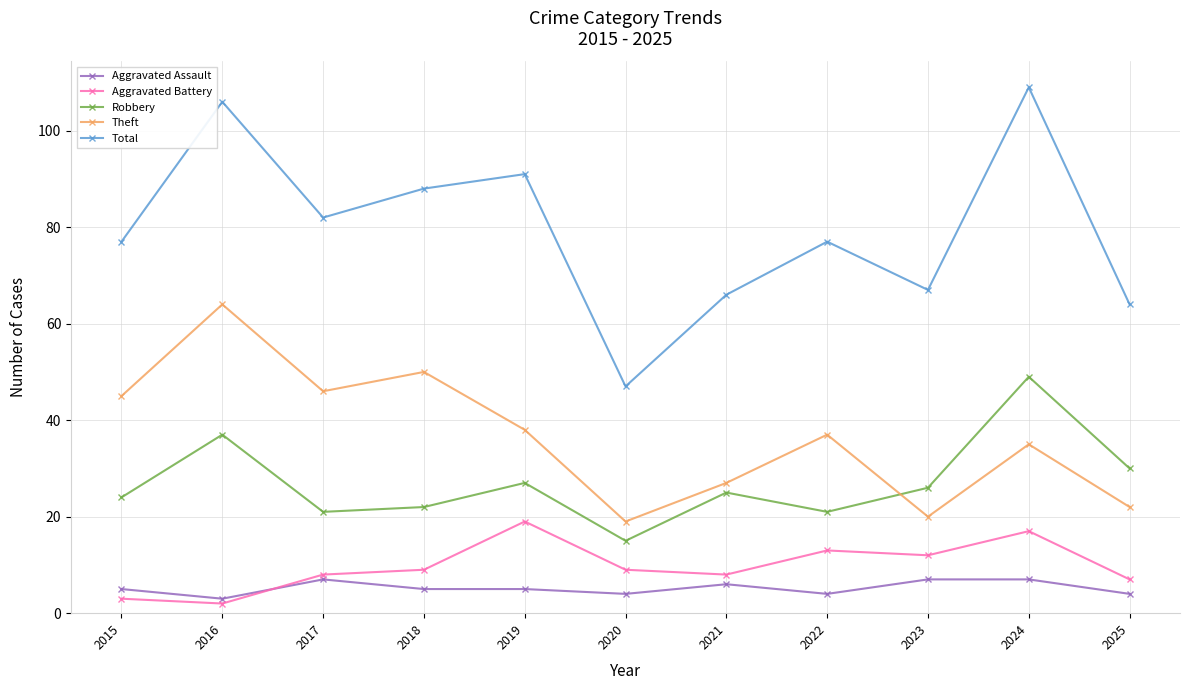

What is the difference between the highest and lowest values at 2023?

60